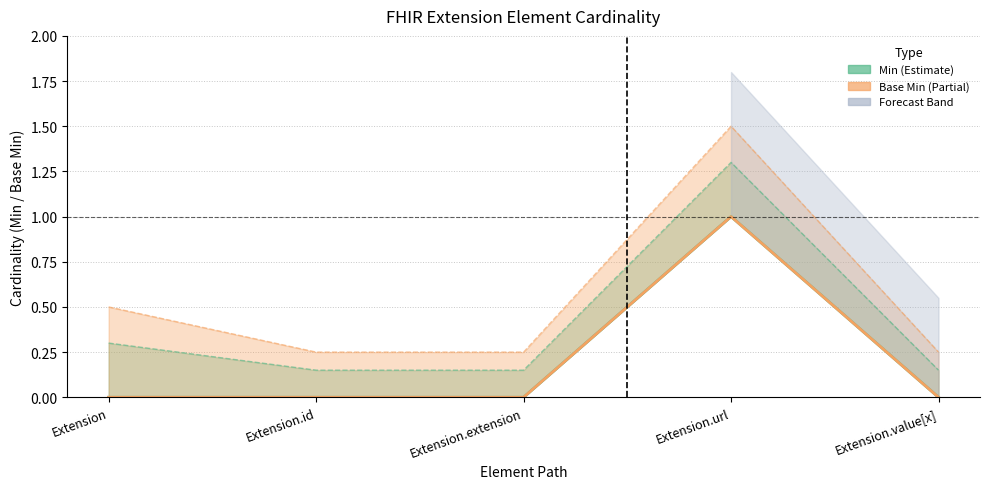

Which series has the largest range (max minus min)?

Min